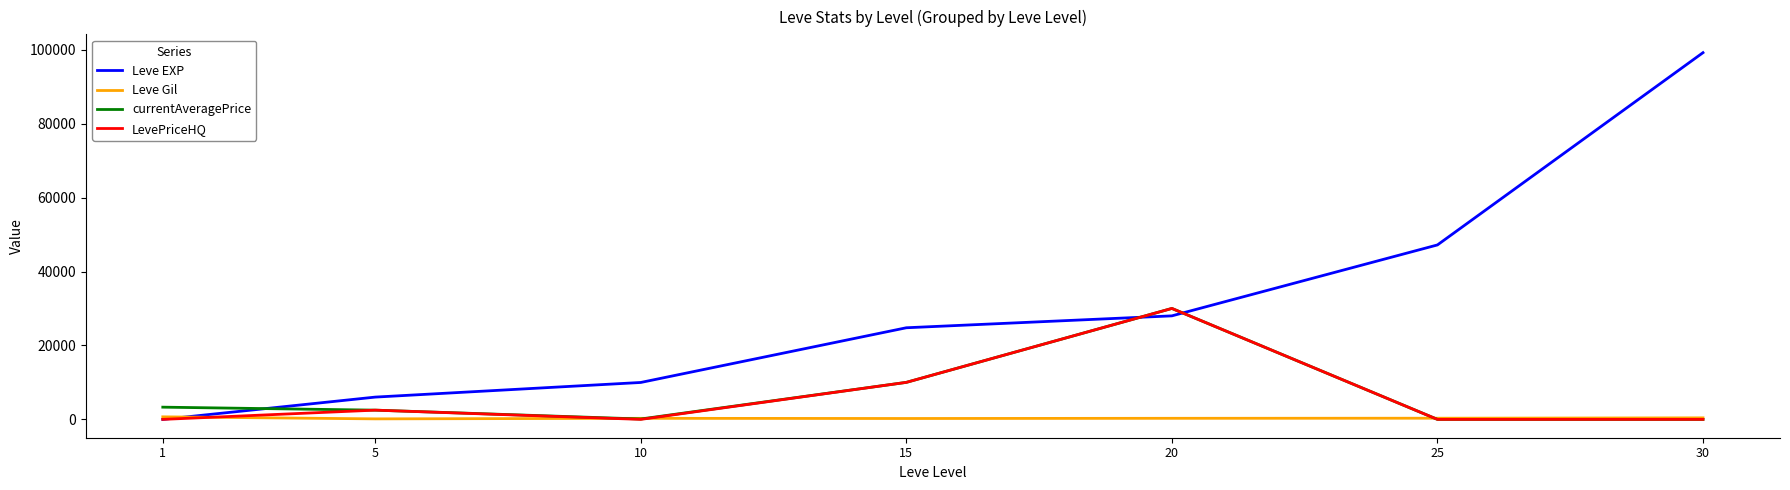

What is the sum of all currentAveragePrice values?

45947